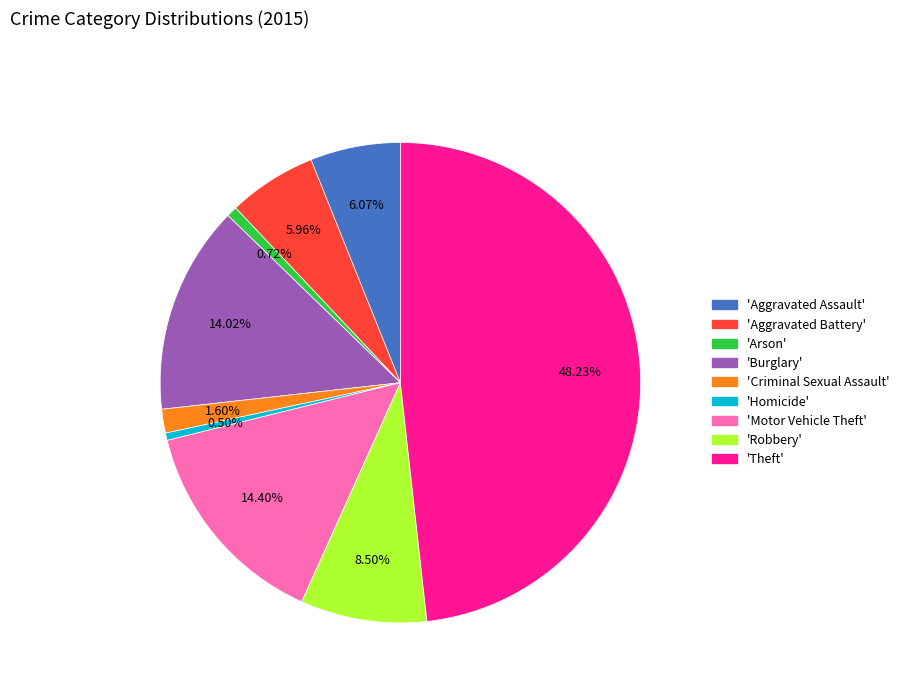

Does any single category account for the majority?

No